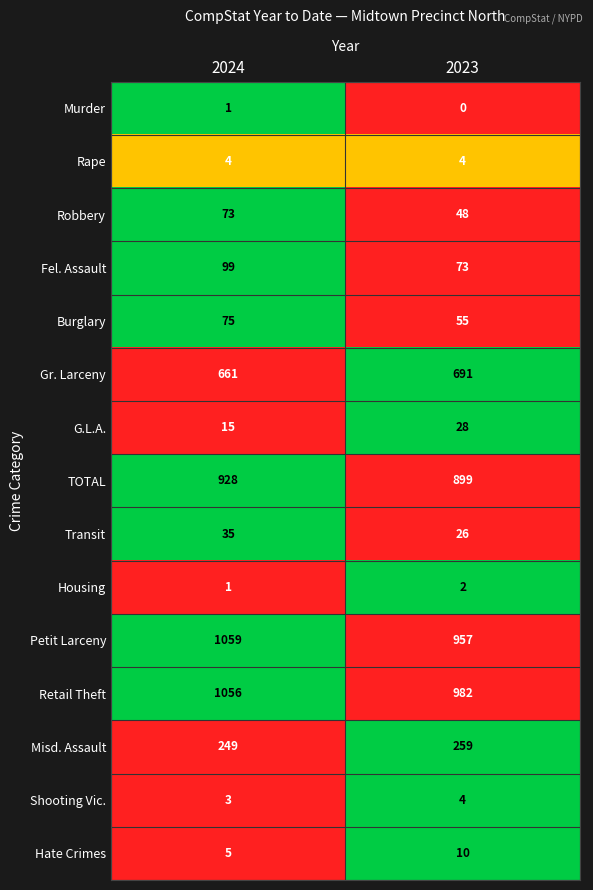

What is the difference between the Misd. Assault values at 2024 and 2023?

10